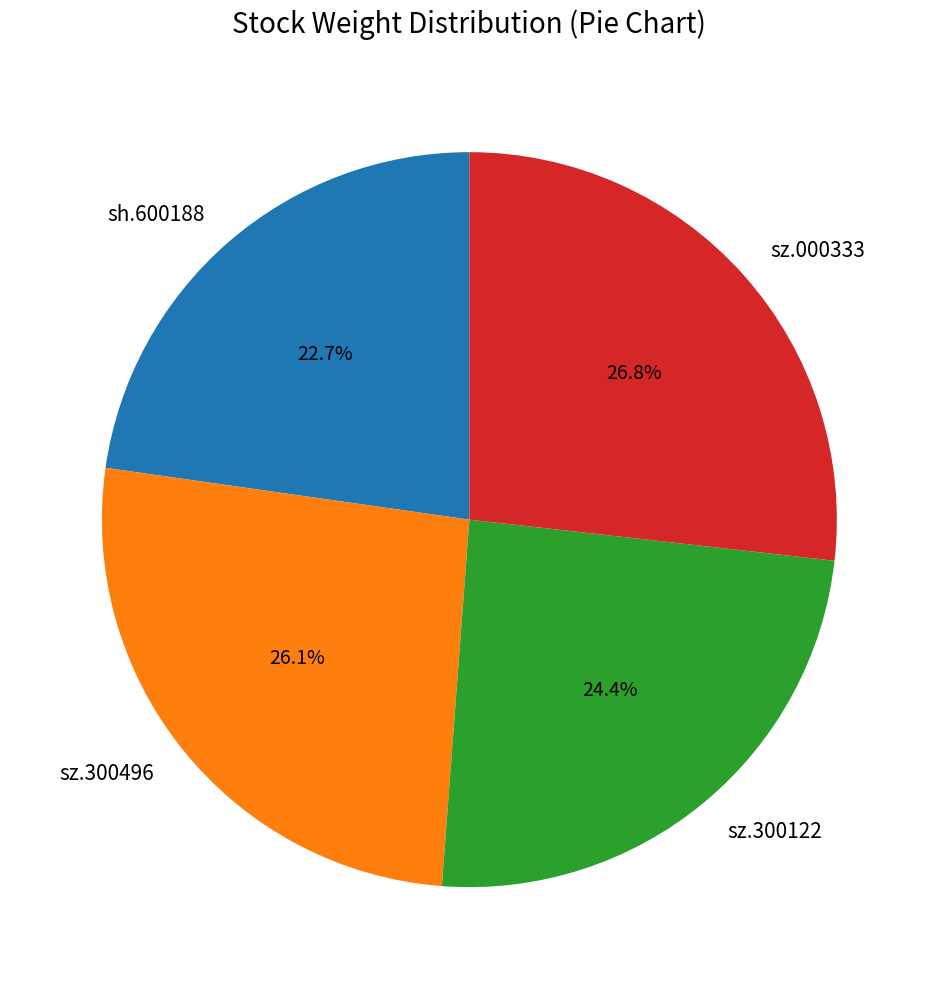

Does any single category account for the majority?

No